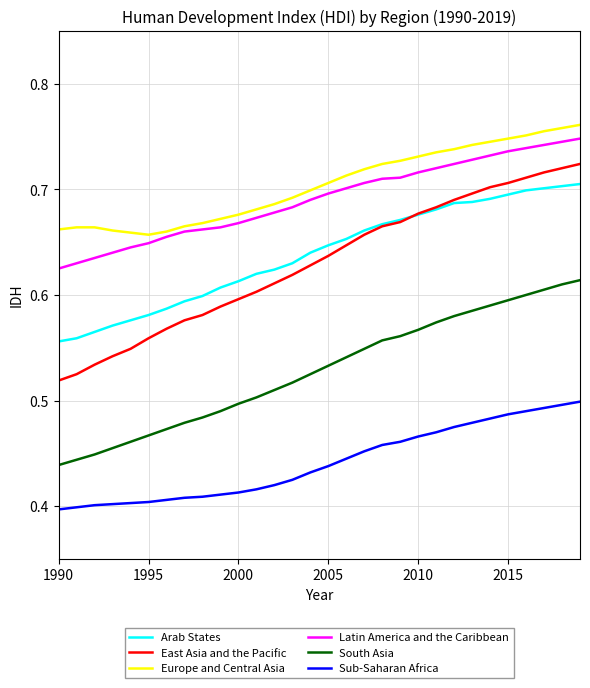

Count the East Asia and the Pacific values in the range 0 to 1.

30